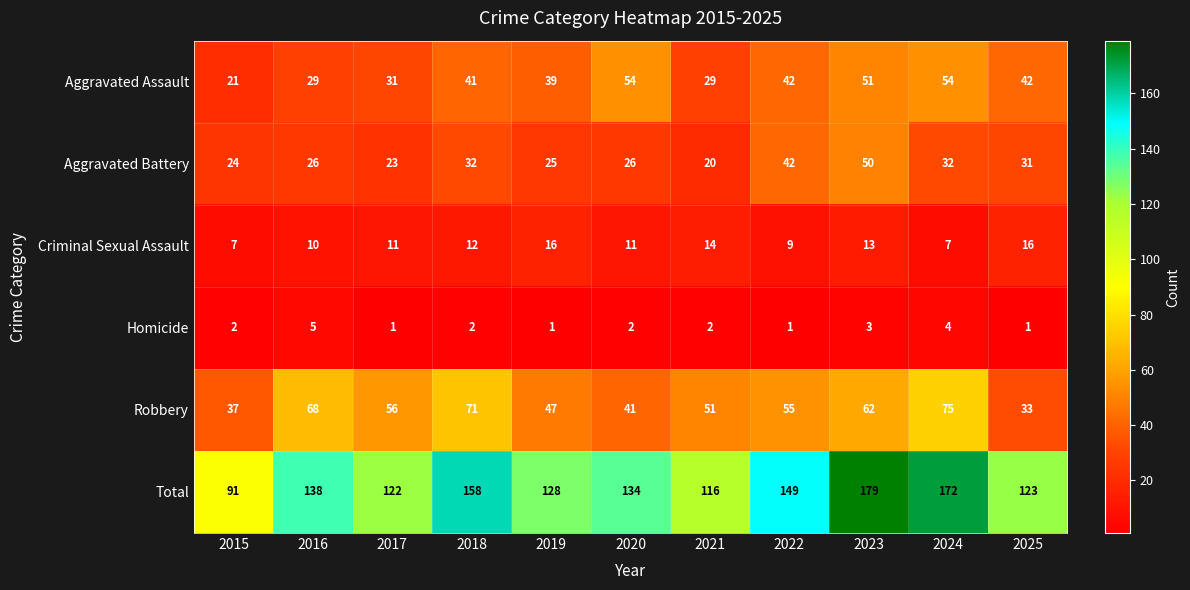

Where is Total nearest to the value 135?

2020